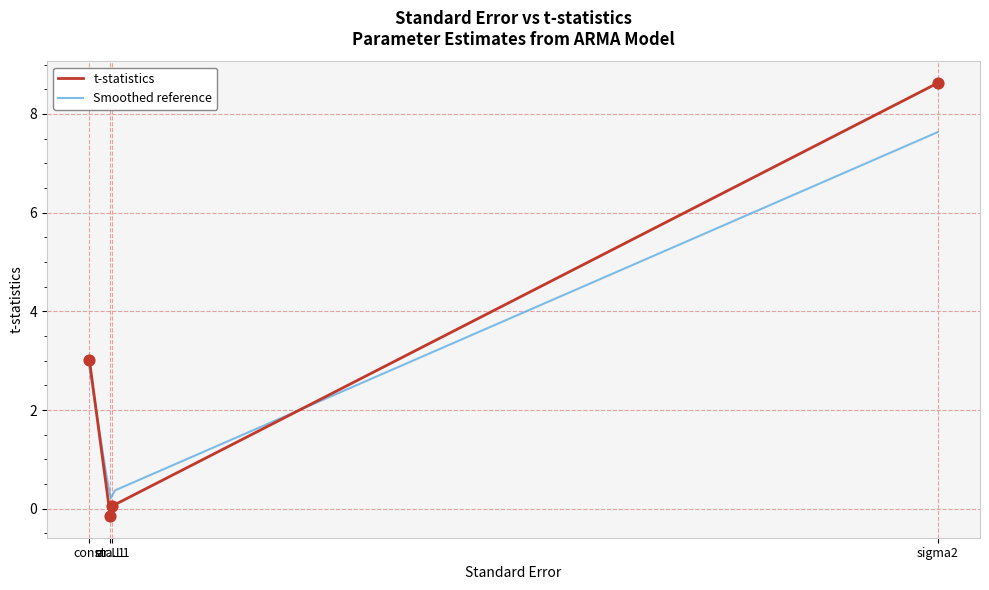

What is the change in value from ar.L1 to ma.L1?

+0.2